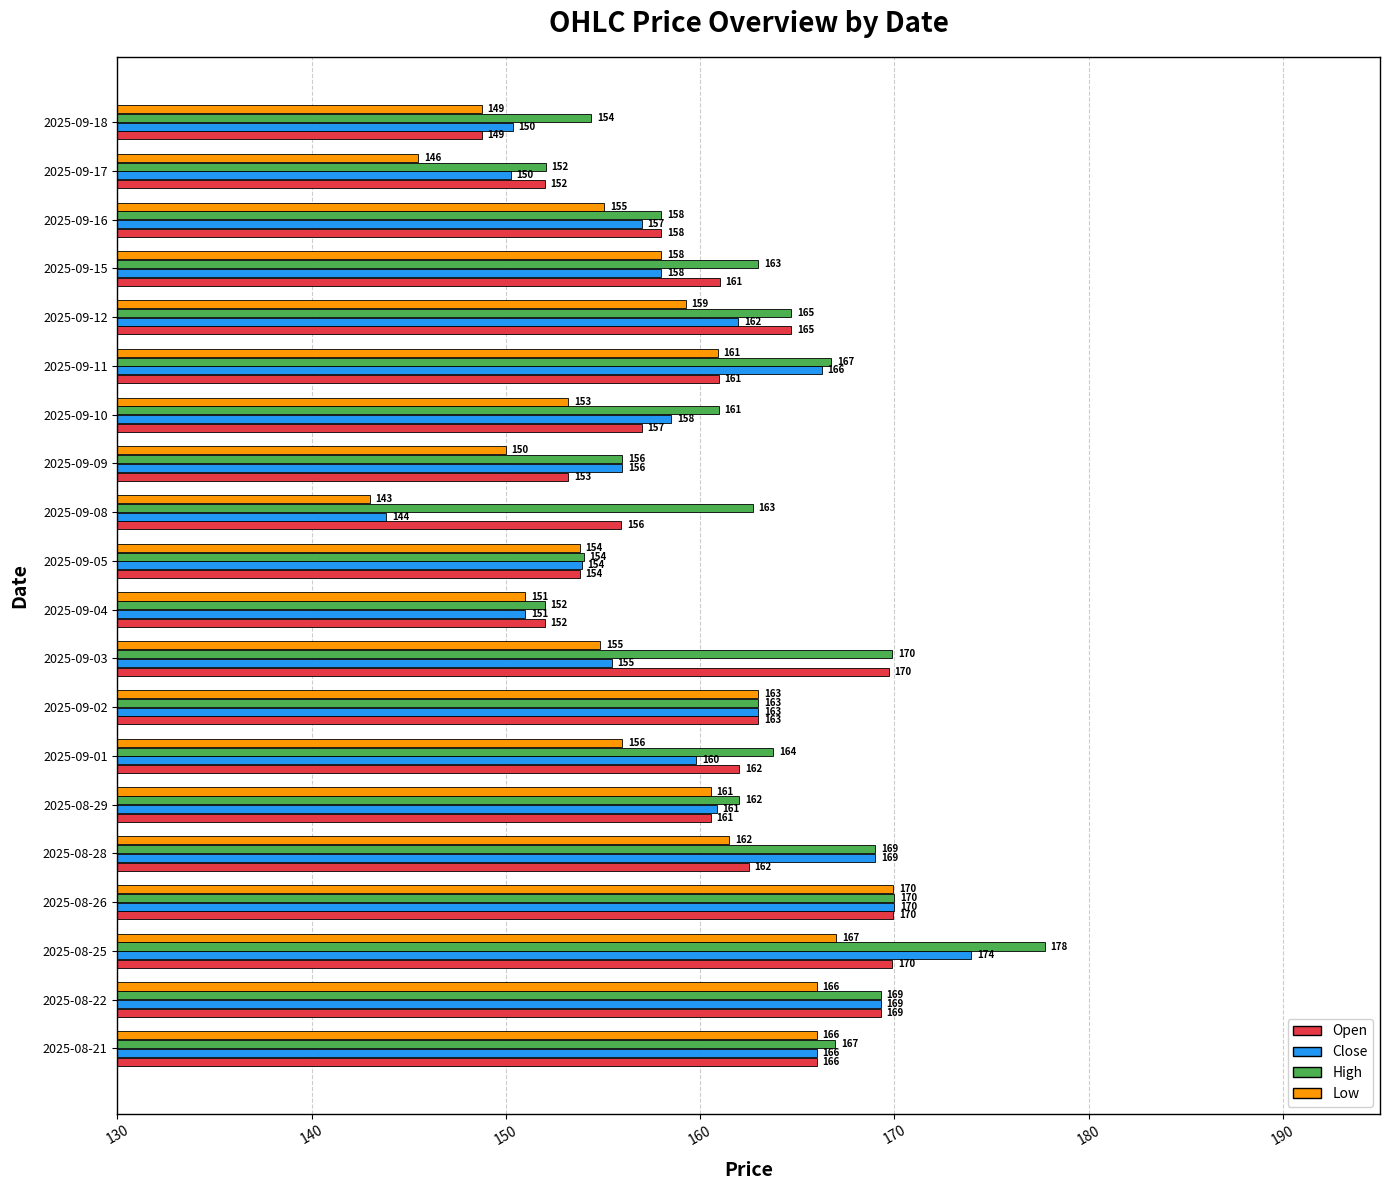

Between 2025-09-09 and 2025-09-12, which series saw the biggest shift?

Open